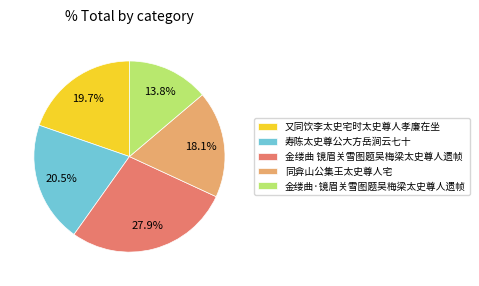

What percentage is the 又同饮李太史宅时太史尊人孝廉在坐 slice, to the nearest percent?

20%